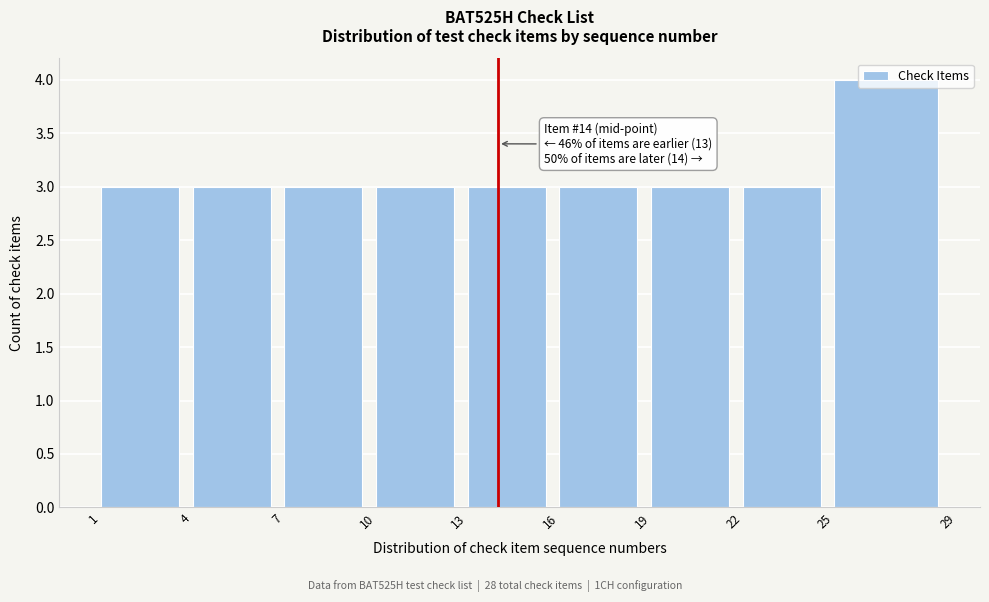

Which range on the x-axis has the tallest bar?

25 to 29